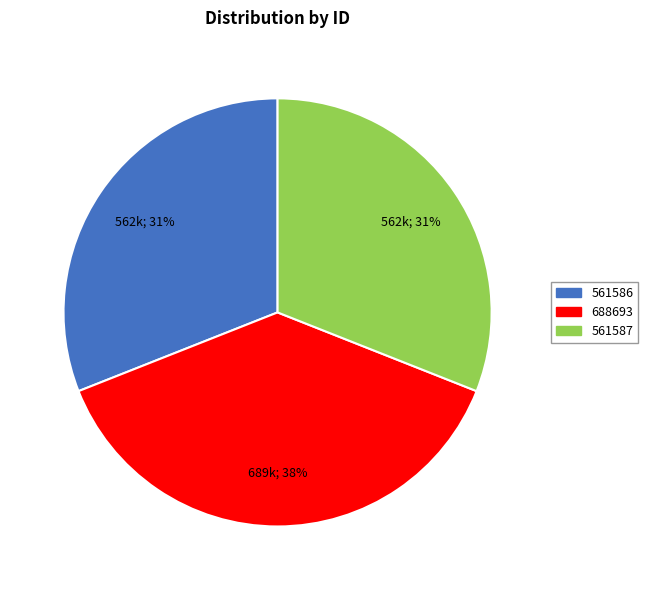

To the nearest percent, what portion does 688693 represent?

38%